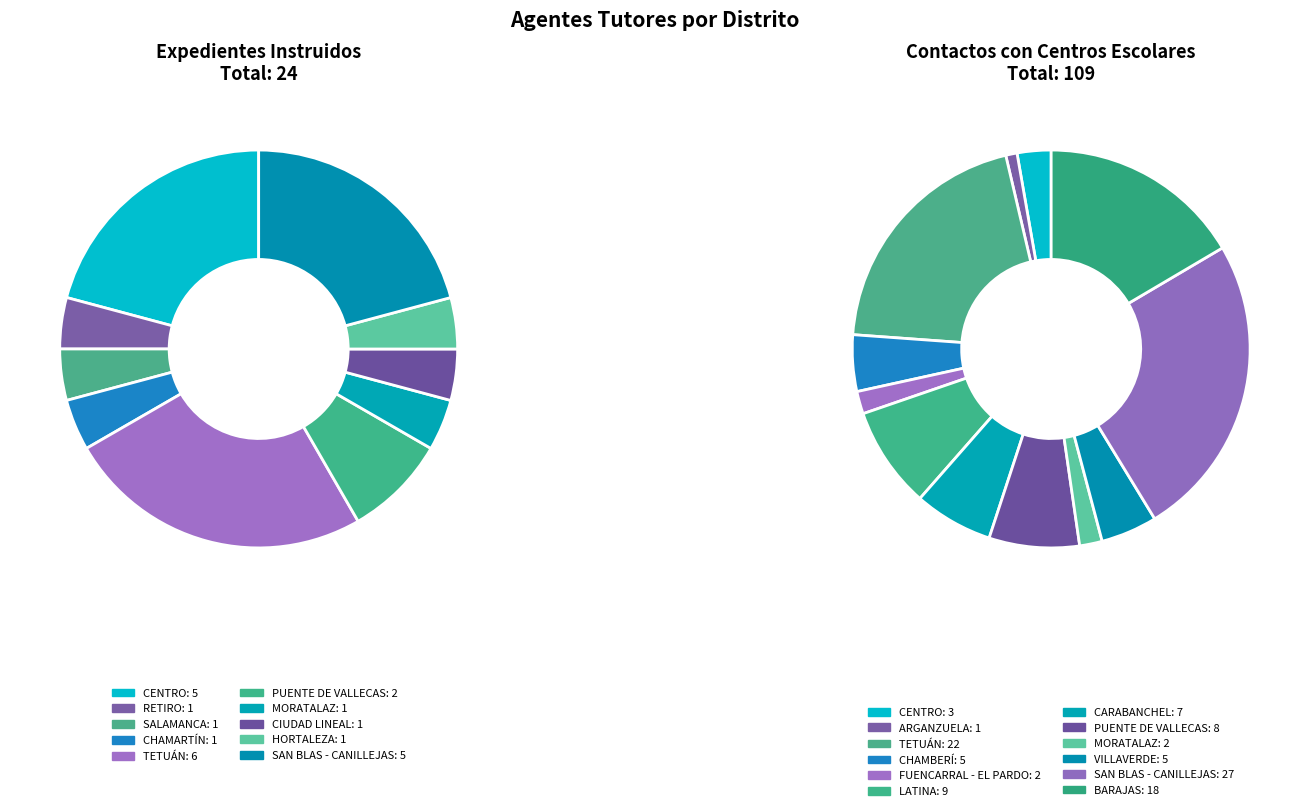

True or false: VILLAVERDE accounts for 10% of the total.

False